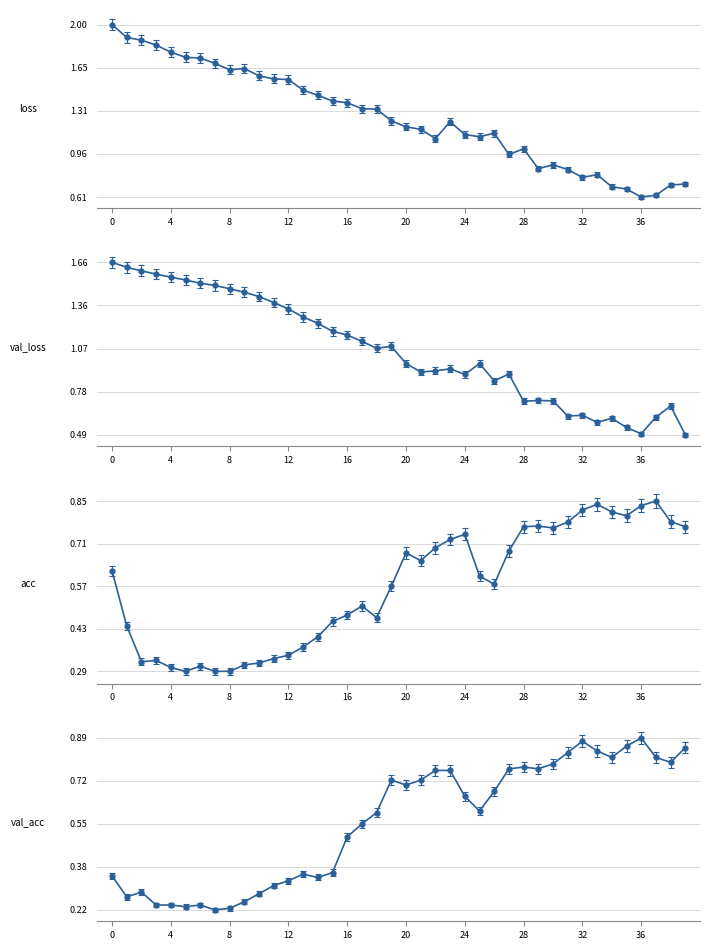

Between 27 and 36, which is larger?

27